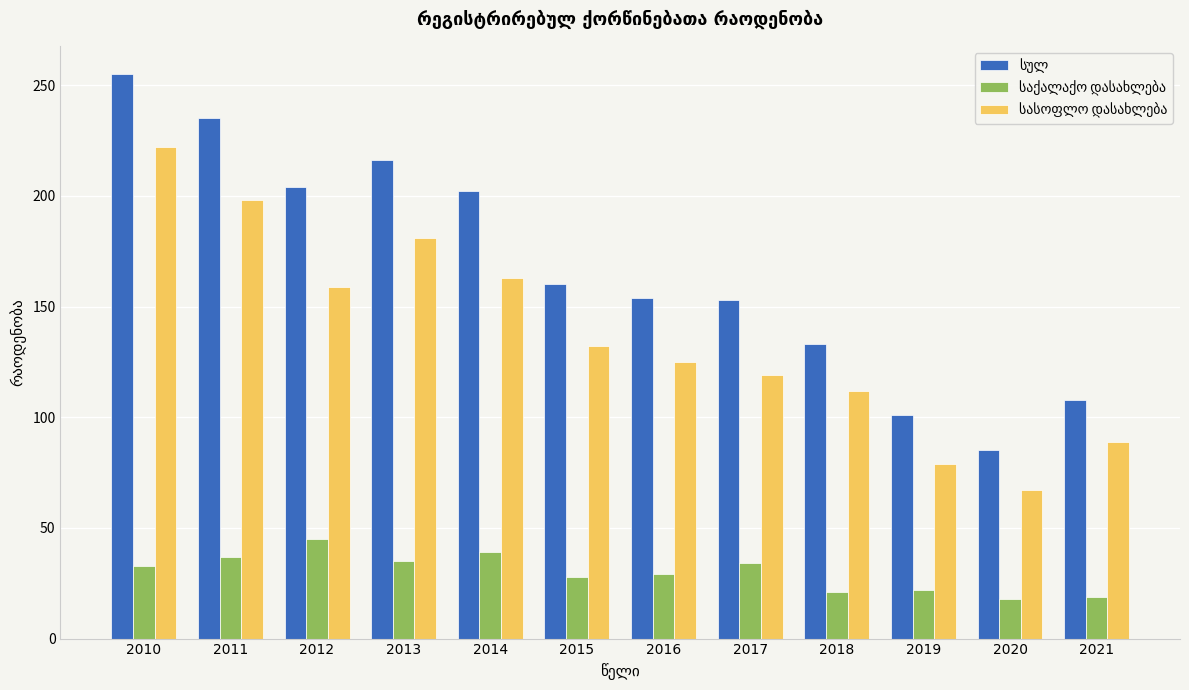

What is the difference between the highest and lowest values at 2021?

89